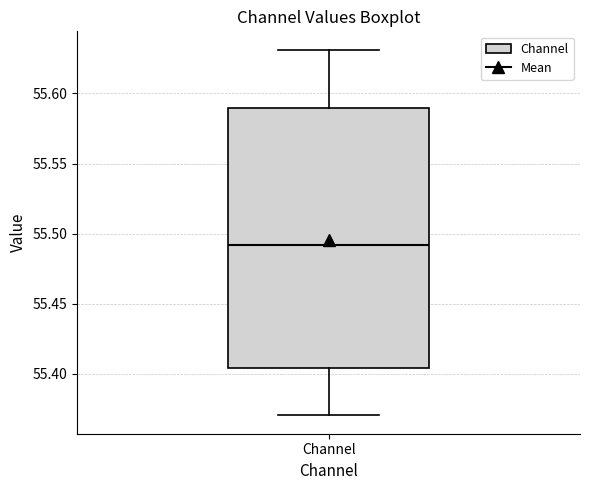

Transcribe this box plot: give where the median line is, the range the box spans, and where the two whiskers end, as read against the y-axis. The values are not printed on the chart, so give them approximately, as read against the axis.

median 55.490, box 55.405 to 55.590, whiskers 55.370 to 55.630